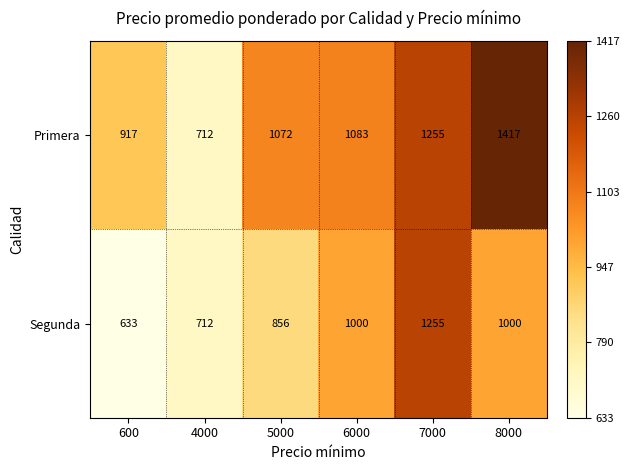

At which category is the sum across all series the highest?

7000